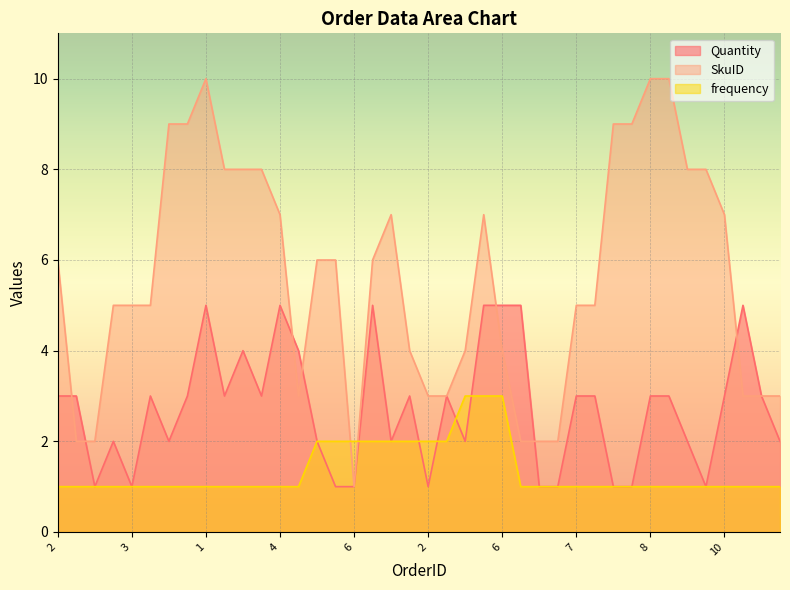

What is the smallest value displayed?

1